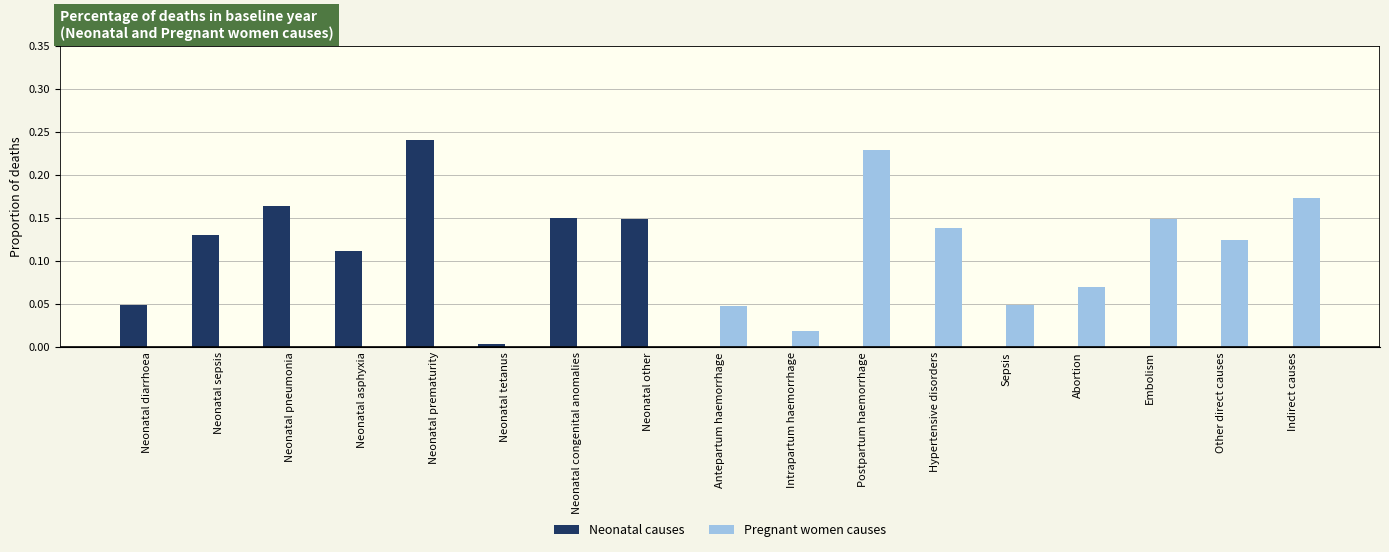

Which series changed the most between Neonatal sepsis and Neonatal pneumonia?

Neonatal causes